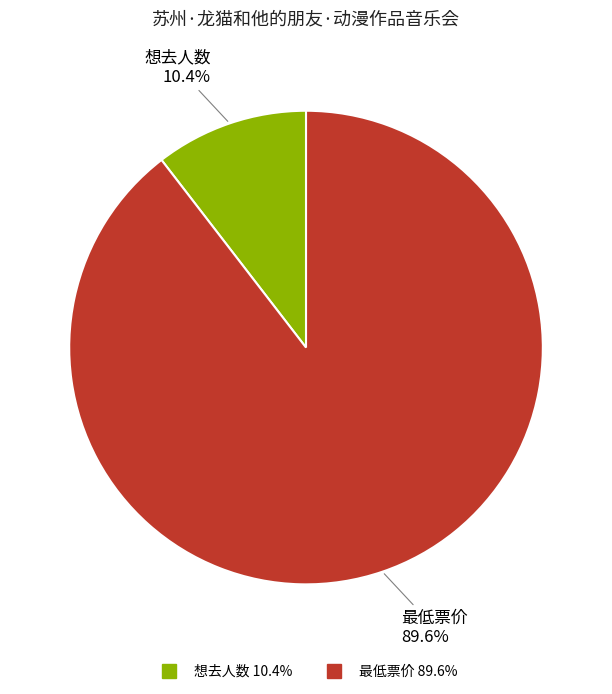

Which has a higher value, 最低票价 or 想去人数?

最低票价